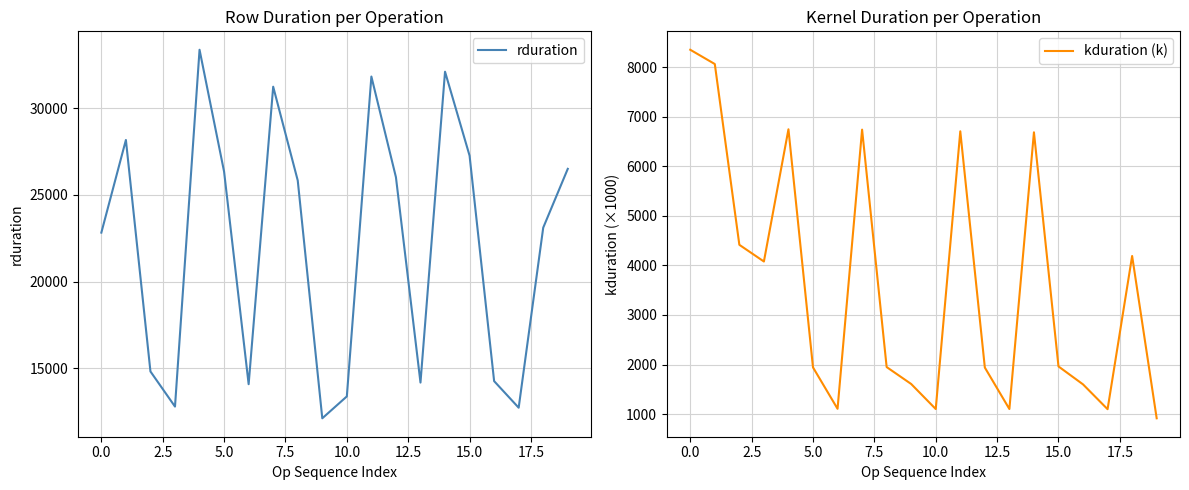

Which series has the largest range (max minus min)?

rduration